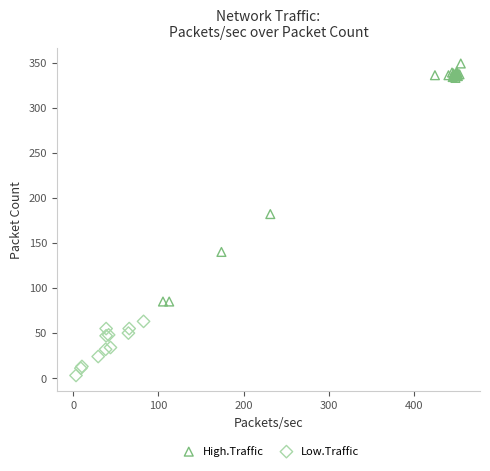

Which series contains the lowest Y value?

Low.Traffic